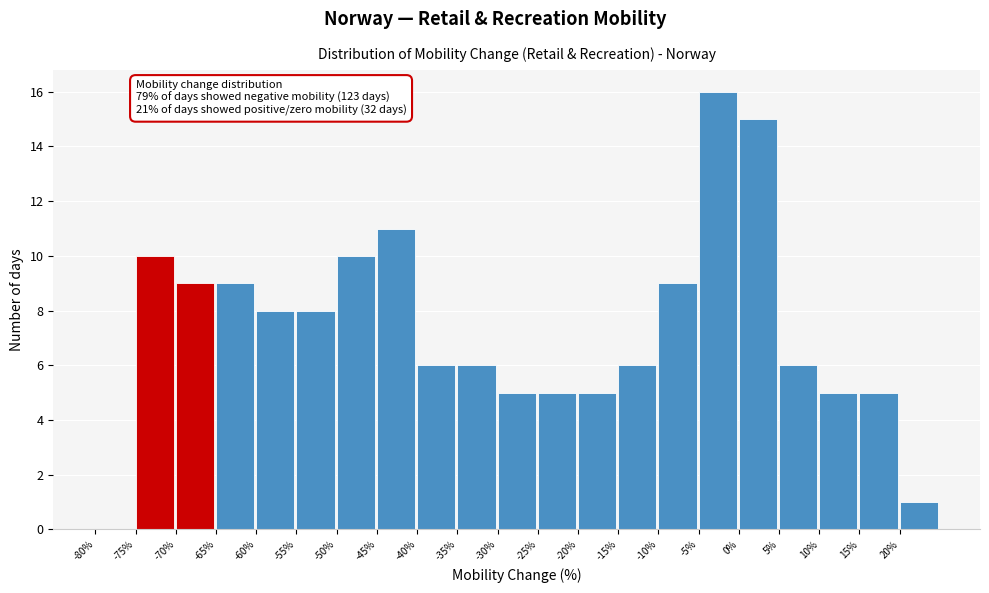

Which range on the x-axis has the tallest bar?

-5 to 0